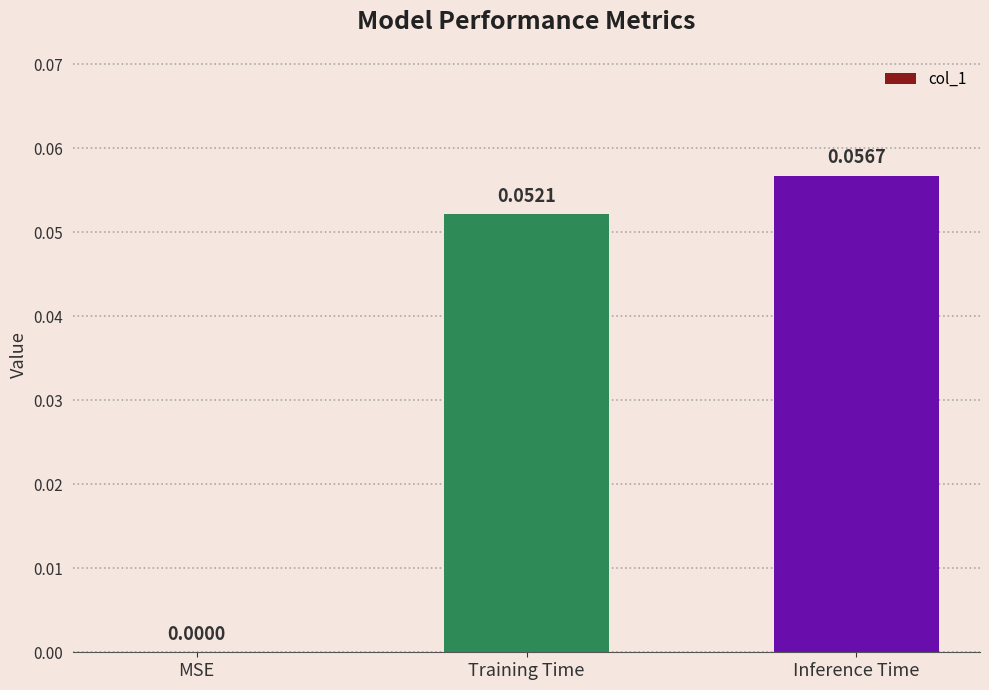

Count the number of data series in this chart.

1